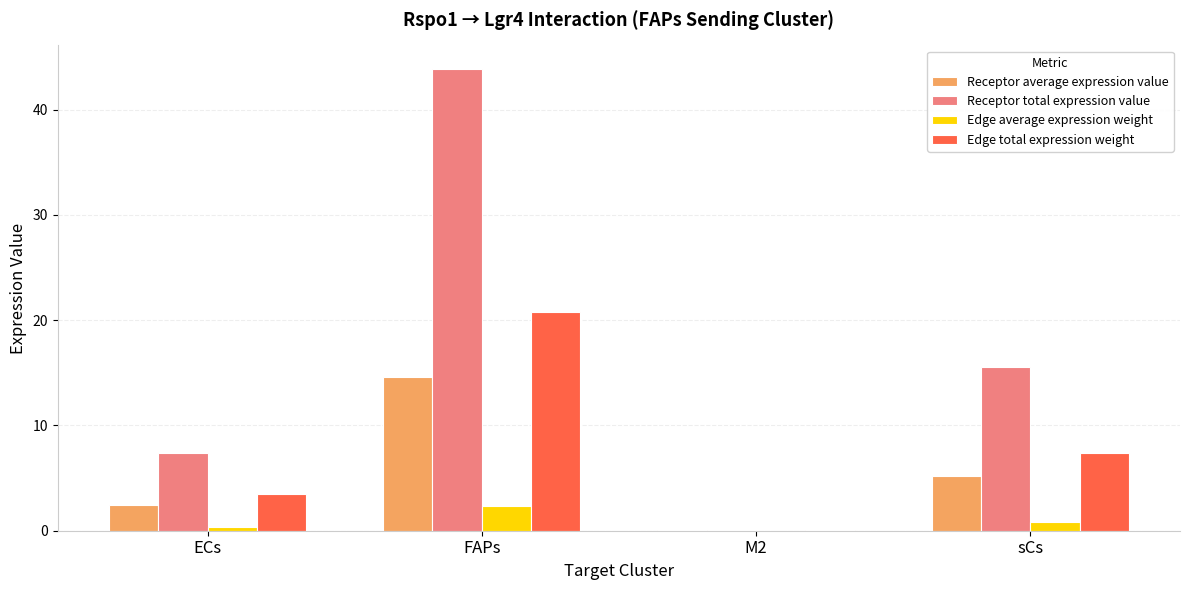

Where does the Receptor total expression value series first go above 15?

FAPs